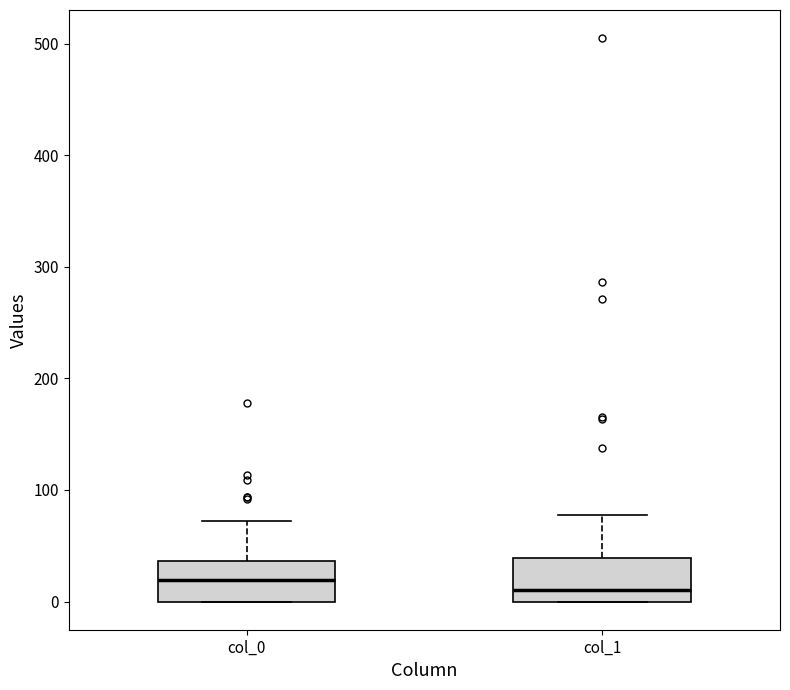

Reading left to right, transcribe this box plot: for each box, give where its median line is, the range the box spans, and where its two whiskers end, as read against the y-axis. The values are not printed on the chart, so give them approximately, as read against the axis.

col_0: median 20, box 0 to 40, whiskers 0 to 70
col_1: median 10, box 0 to 40, whiskers 0 to 80